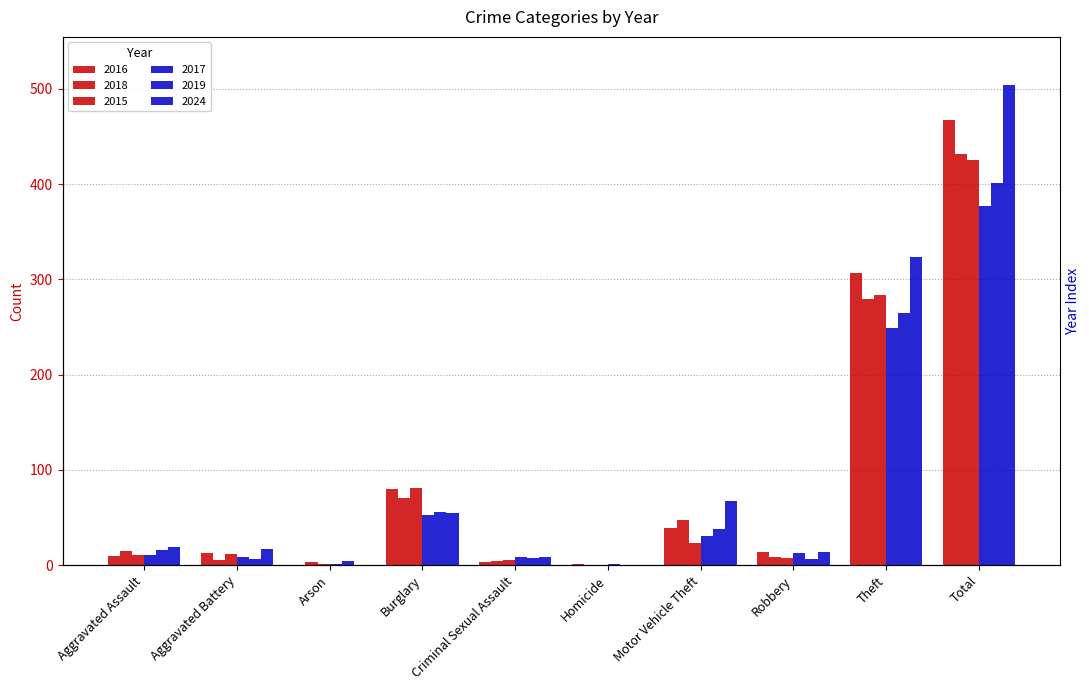

What is the sum of the 2018 values at Arson and Robbery?

12